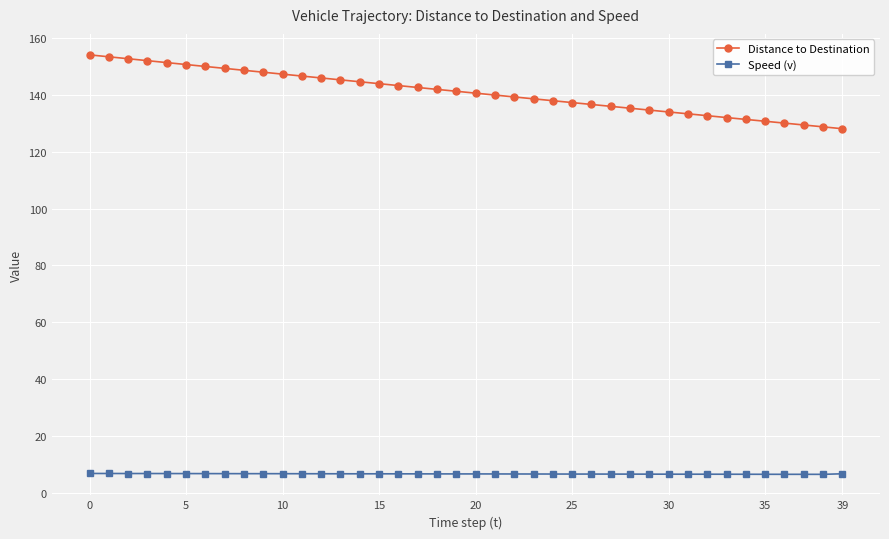

What is the difference between the maximum and minimum values in the Speed (v) series?

0.3